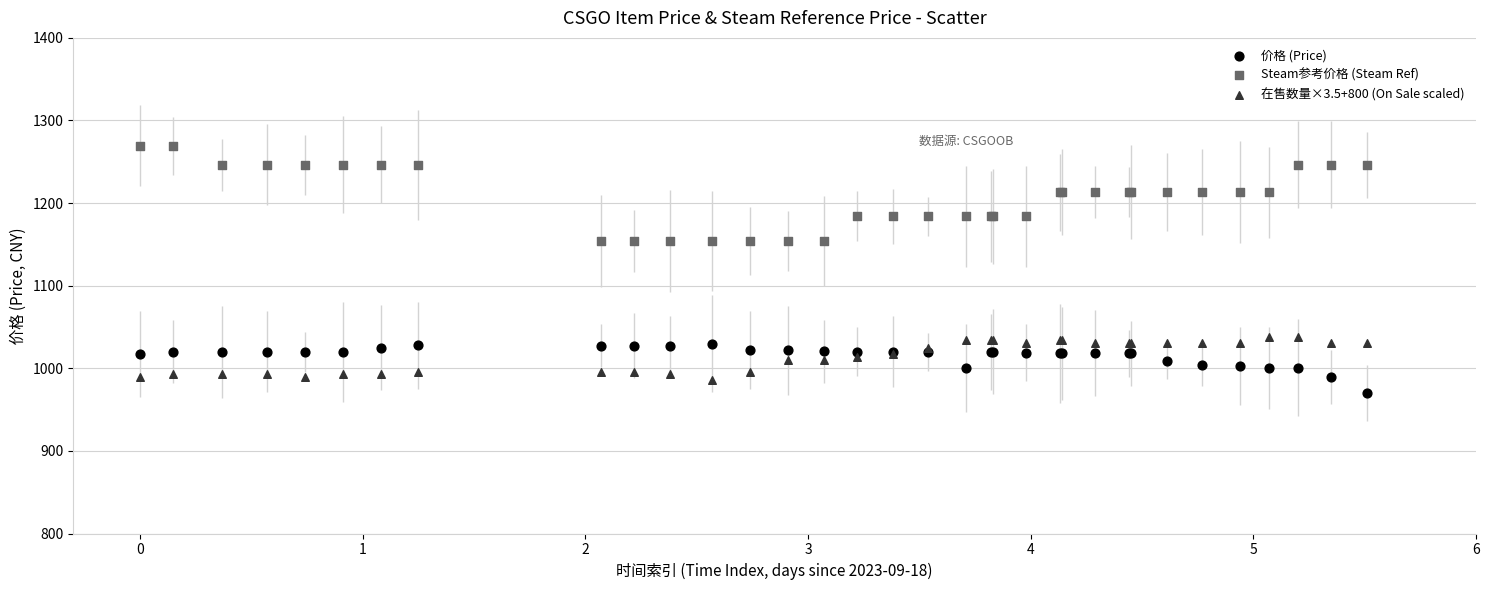

What are all the series names shown in the legend?

价格 (Price), Steam参考价格 (Steam Ref), 在售数量×3.5+800 (On Sale scaled)